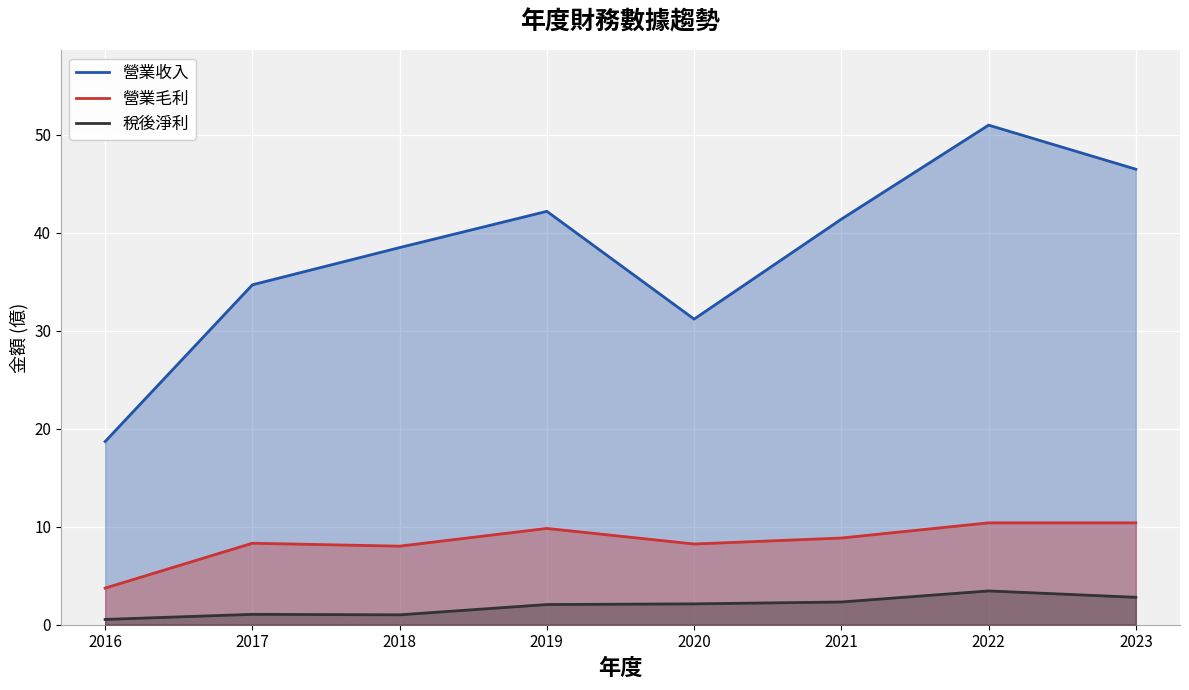

What is the difference between the maximum and minimum values in the 營業毛利 series?

6.7